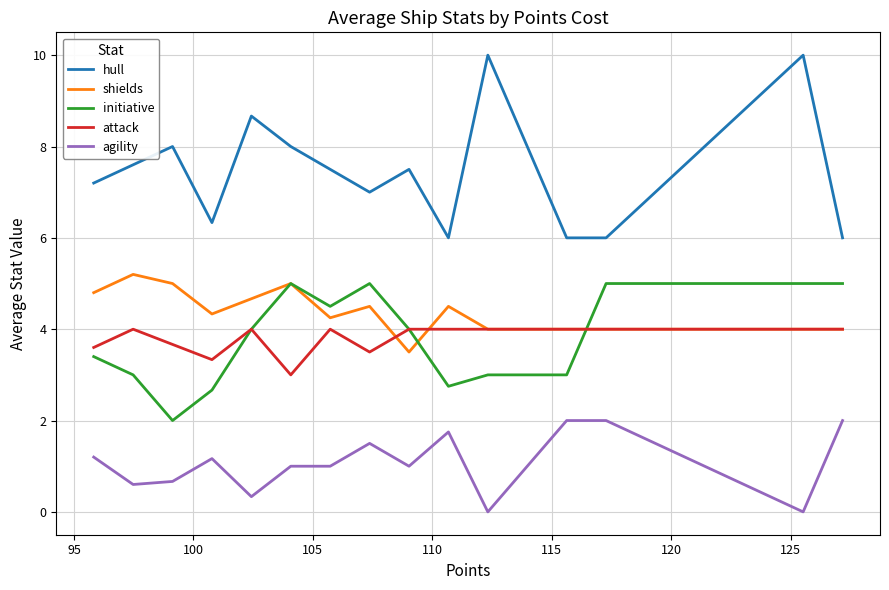

Which series has the largest range (max minus min)?

hull